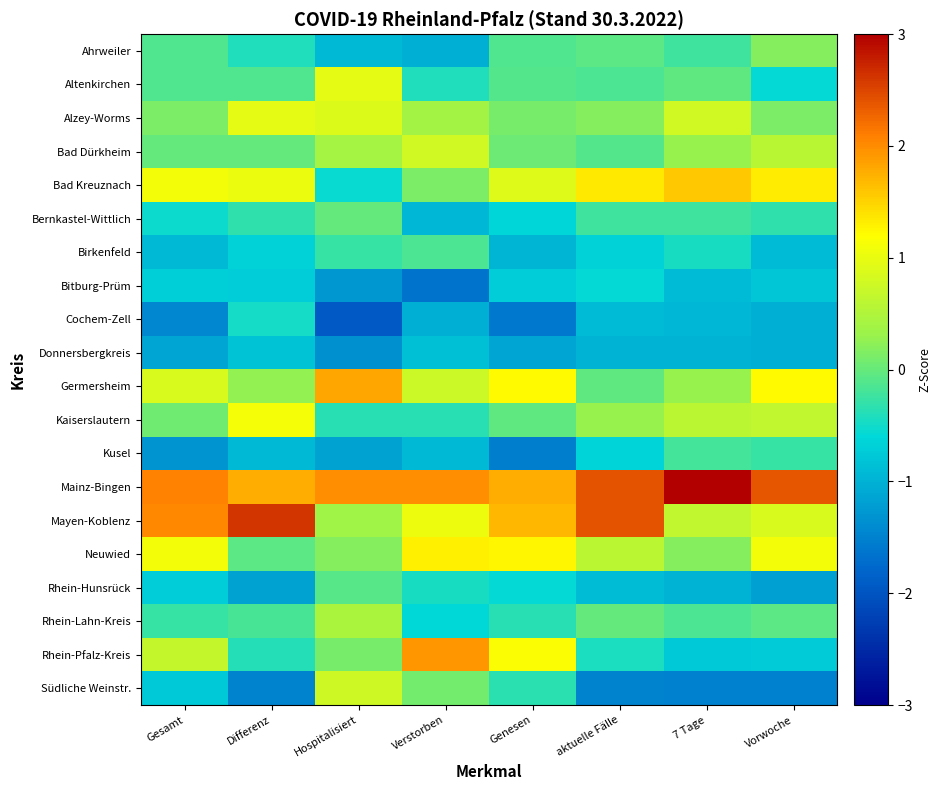

Reading left to right, what are all the values shown in this chart?

Ahrweiler: Gesamt=-0.1	Differenz=-0.4	Hospitalisiert=-0.9	Verstorben=-1.0	Genesen=-0.1	aktuelle Fälle=-0.1	7 Tage=-0.2	Vorwoche=0.2
Altenkirchen: Gesamt=-0.1	Differenz=-0.1	Hospitalisiert=1.0	Verstorben=-0.4	Genesen=-0.1	aktuelle Fälle=-0.2	7 Tage=-0.0	Vorwoche=-0.6
Alzey-Worms: Gesamt=0.1	Differenz=1.0	Hospitalisiert=0.9	Verstorben=0.4	Genesen=0.1	aktuelle Fälle=0.2	7 Tage=0.8	Vorwoche=0.1
Bad Dürkheim: Gesamt=-0.0	Differenz=-0.0	Hospitalisiert=0.4	Verstorben=0.8	Genesen=0.0	aktuelle Fälle=-0.1	7 Tage=0.3	Vorwoche=0.6
Bad Kreuznach: Gesamt=1.1	Differenz=1.0	Hospitalisiert=-0.6	Verstorben=0.1	Genesen=0.9	aktuelle Fälle=1.3	7 Tage=1.6	Vorwoche=1.3
Bernkastel-Wittlich: Gesamt=-0.5	Differenz=-0.3	Hospitalisiert=-0.0	Verstorben=-0.9	Genesen=-0.6	aktuelle Fälle=-0.2	7 Tage=-0.2	Vorwoche=-0.3
Birkenfeld: Gesamt=-0.9	Differenz=-0.7	Hospitalisiert=-0.3	Verstorben=-0.1	Genesen=-1.0	aktuelle Fälle=-0.7	7 Tage=-0.5	Vorwoche=-0.9
Bitburg-Prüm: Gesamt=-0.7	Differenz=-0.7	Hospitalisiert=-1.3	Verstorben=-1.6	Genesen=-0.7	aktuelle Fälle=-0.6	7 Tage=-0.9	Vorwoche=-0.8
Cochem-Zell: Gesamt=-1.4	Differenz=-0.5	Hospitalisiert=-1.9	Verstorben=-1.0	Genesen=-1.6	aktuelle Fälle=-0.9	7 Tage=-0.9	Vorwoche=-1.0
Donnersbergkreis: Gesamt=-1.1	Differenz=-0.8	Hospitalisiert=-1.3	Verstorben=-0.9	Genesen=-1.1	aktuelle Fälle=-1.0	7 Tage=-1.0	Vorwoche=-1.0
Germersheim: Gesamt=0.9	Differenz=0.3	Hospitalisiert=1.8	Verstorben=0.7	Genesen=1.2	aktuelle Fälle=-0.0	7 Tage=0.3	Vorwoche=1.2
Kaiserslautern: Gesamt=0.1	Differenz=1.1	Hospitalisiert=-0.4	Verstorben=-0.4	Genesen=-0.0	aktuelle Fälle=0.3	7 Tage=0.6	Vorwoche=0.7
Kusel: Gesamt=-1.3	Differenz=-0.9	Hospitalisiert=-1.2	Verstorben=-0.9	Genesen=-1.5	aktuelle Fälle=-0.6	7 Tage=-0.2	Vorwoche=-0.3
Mainz-Bingen: Gesamt=2.1	Differenz=1.8	Hospitalisiert=2.0	Verstorben=2.0	Genesen=1.8	aktuelle Fälle=2.4	7 Tage=3.0	Vorwoche=2.4
Mayen-Koblenz: Gesamt=2.0	Differenz=2.6	Hospitalisiert=0.4	Verstorben=1.0	Genesen=1.7	aktuelle Fälle=2.4	7 Tage=0.6	Vorwoche=0.9
Neuwied: Gesamt=1.1	Differenz=-0.1	Hospitalisiert=0.2	Verstorben=1.3	Genesen=1.3	aktuelle Fälle=0.6	7 Tage=0.2	Vorwoche=1.1
Rhein-Hunsrück: Gesamt=-0.7	Differenz=-1.2	Hospitalisiert=-0.1	Verstorben=-0.5	Genesen=-0.6	aktuelle Fälle=-0.9	7 Tage=-1.0	Vorwoche=-1.2
Rhein-Lahn-Kreis: Gesamt=-0.3	Differenz=-0.2	Hospitalisiert=0.5	Verstorben=-0.6	Genesen=-0.4	aktuelle Fälle=-0.0	7 Tage=-0.2	Vorwoche=-0.1
Rhein-Pfalz-Kreis: Gesamt=0.7	Differenz=-0.4	Hospitalisiert=0.1	Verstorben=1.9	Genesen=1.2	aktuelle Fälle=-0.4	7 Tage=-0.8	Vorwoche=-0.7
Südliche Weinstr.: Gesamt=-0.8	Differenz=-1.5	Hospitalisiert=0.8	Verstorben=0.1	Genesen=-0.3	aktuelle Fälle=-1.5	7 Tage=-1.5	Vorwoche=-1.5